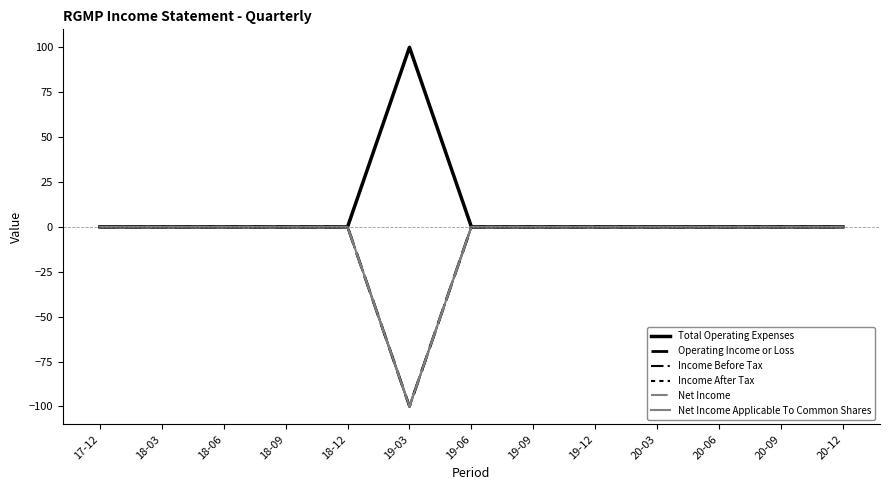

How many interior local valleys does the Net Income series have?

1